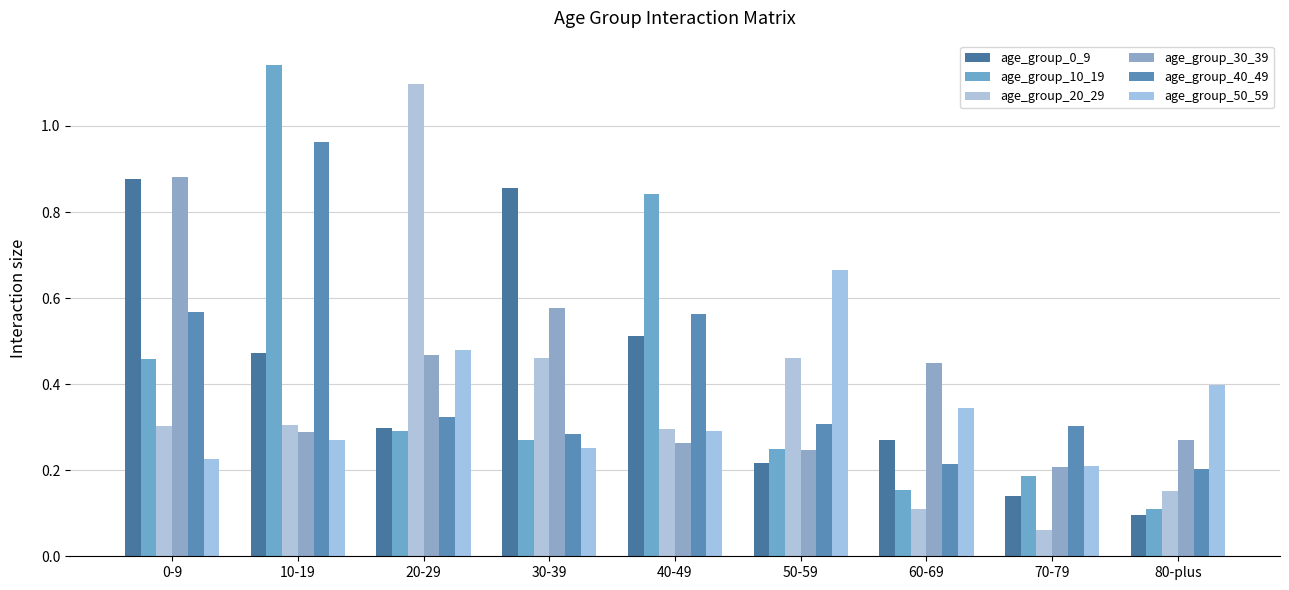

Count the age_group_30_39 values in the range 0 to 1.

9